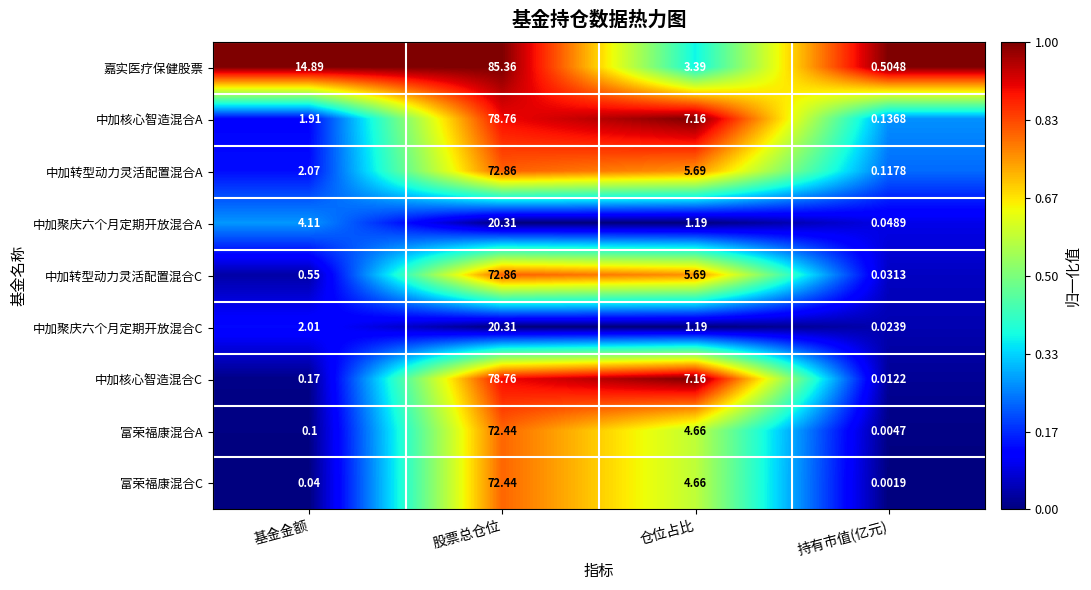

Between 仓位占比 and 持有市值(亿元), which series saw the biggest shift?

中加核心智造混合C